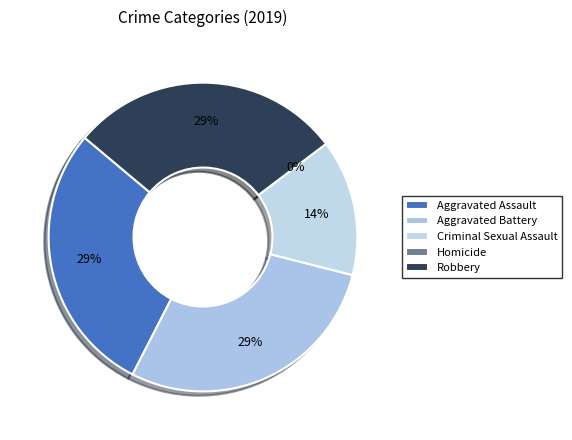

How many slices are in this pie chart?

5